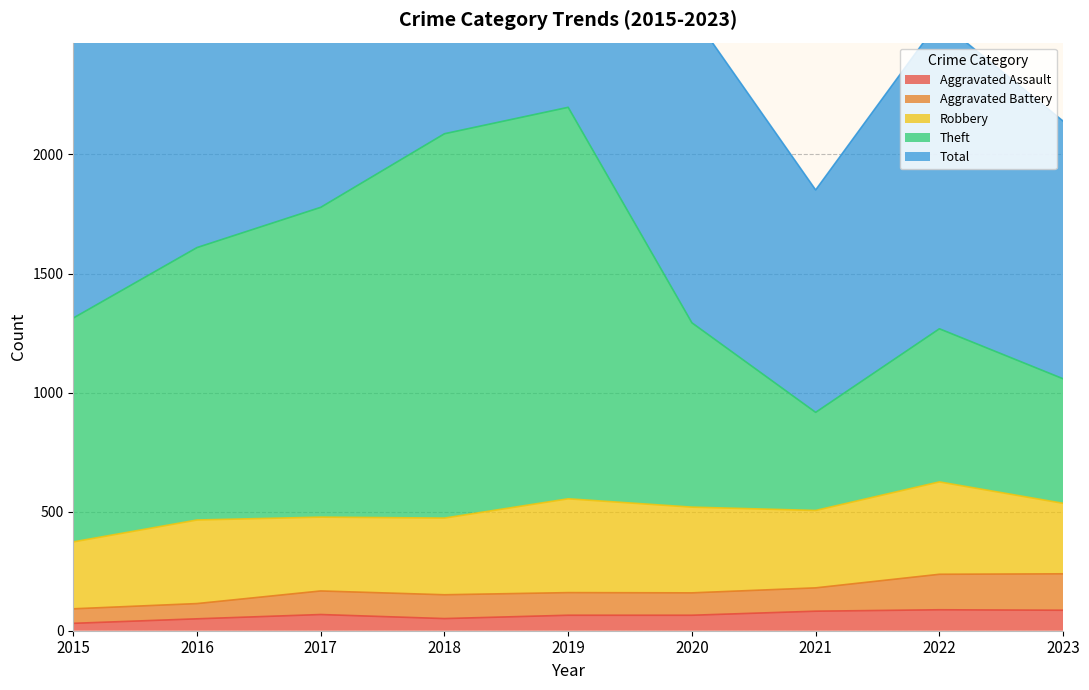

What is the difference between the maximum and second lowest values in the Aggravated Assault series?

38